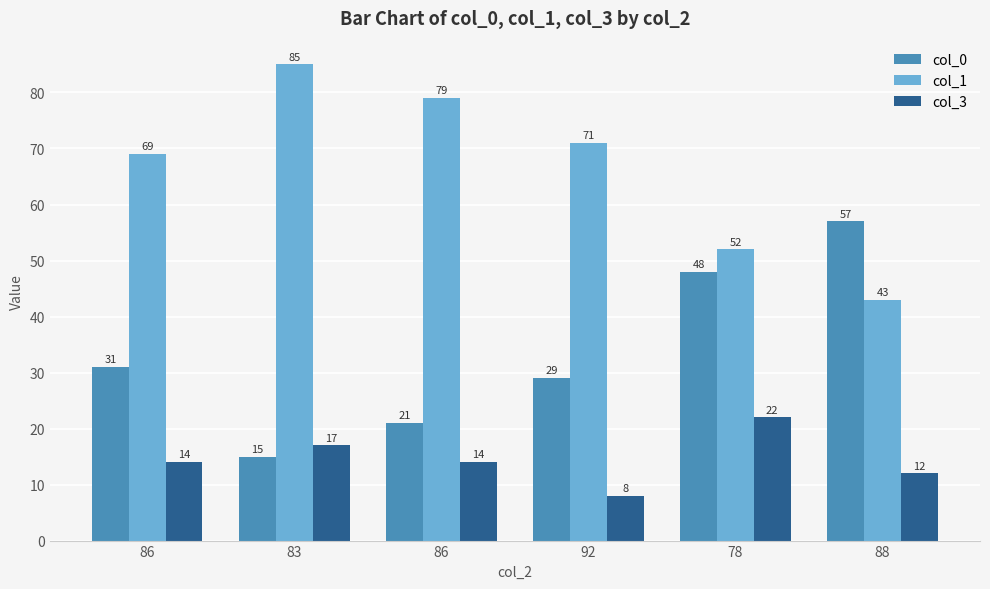

What is the label of the 5th bar from the right?

83